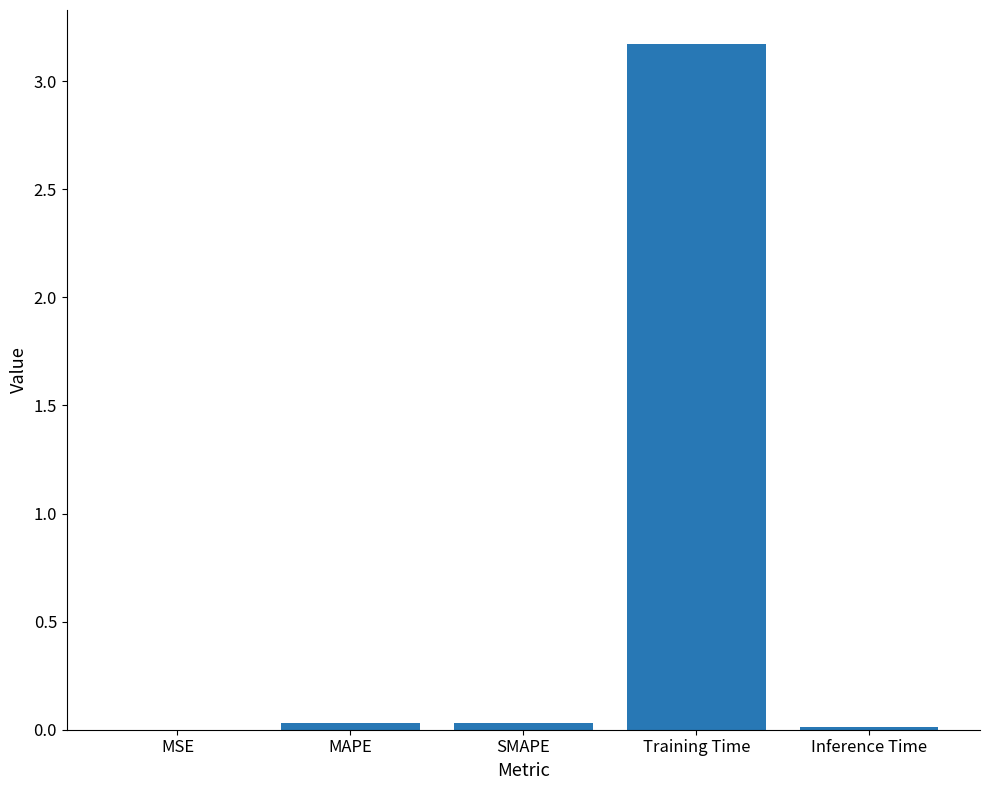

Which category has the highest value across all series?

Training Time